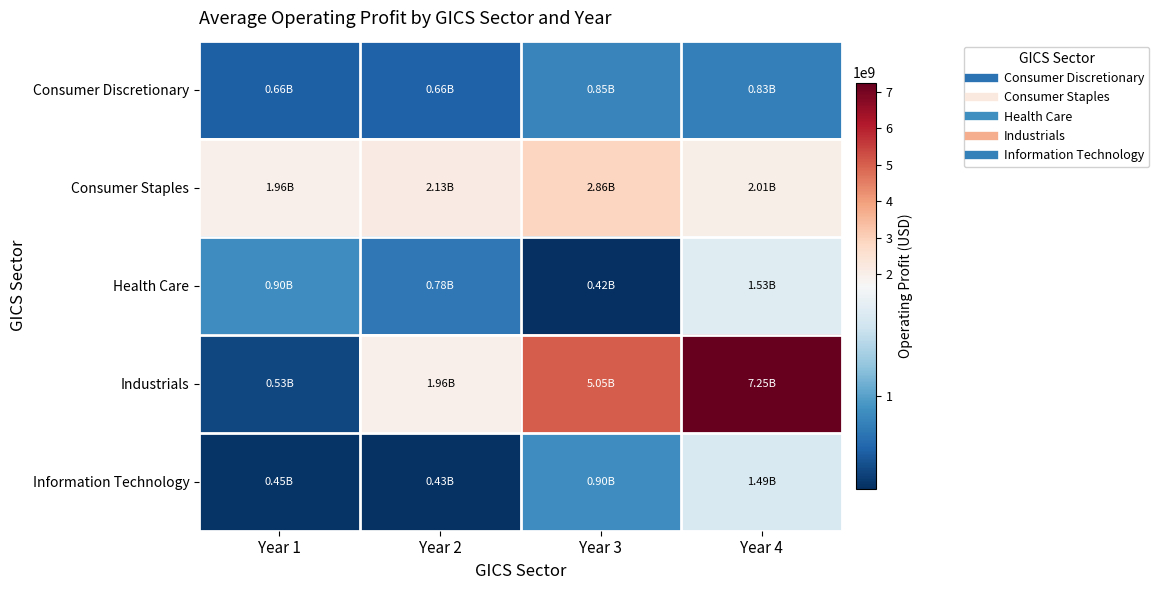

Which series has the largest total across all categories?

Industrials